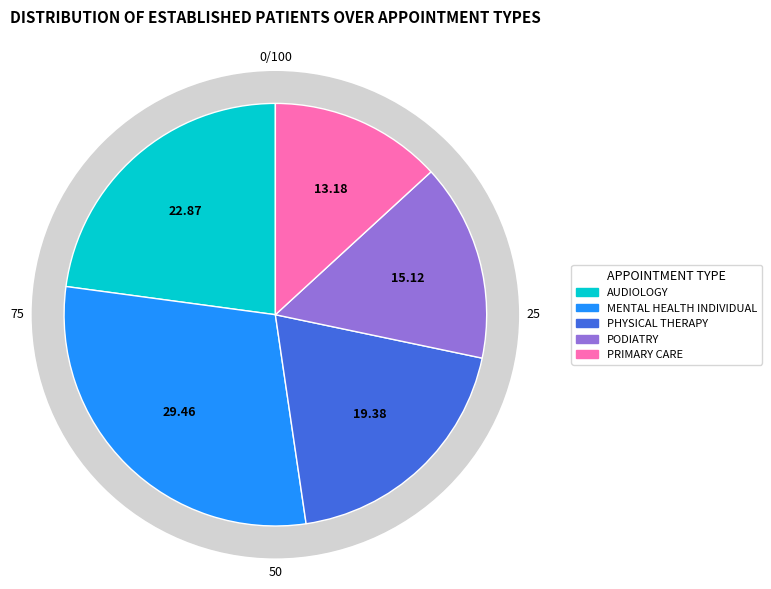

Between AUDIOLOGY and MENTAL HEALTH INDIVIDUAL, which is larger?

MENTAL HEALTH INDIVIDUAL